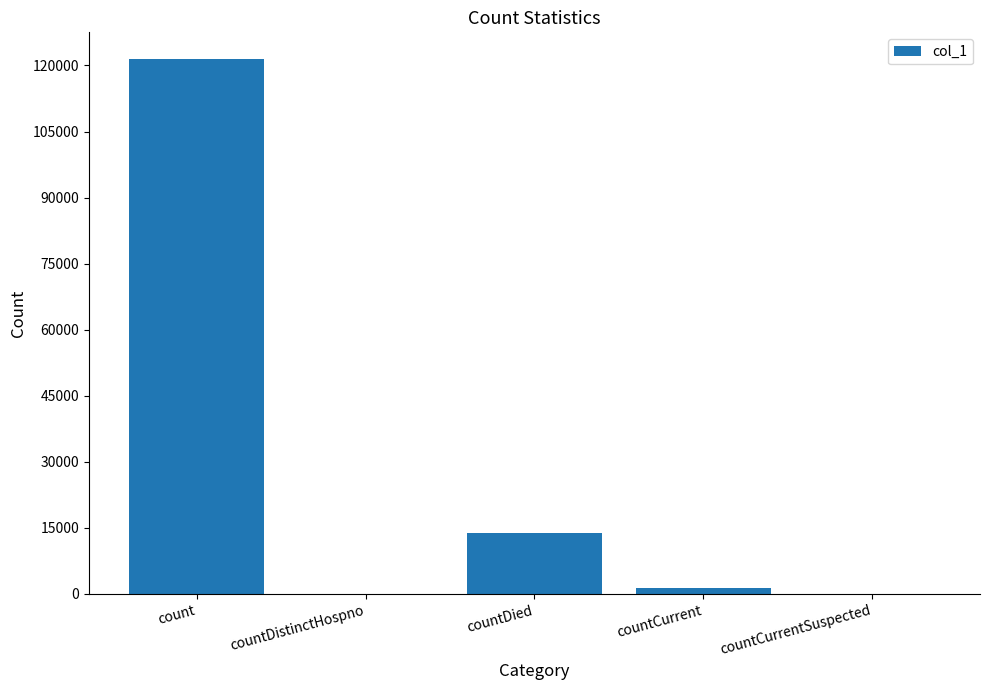

What value does the data have at count?

121456